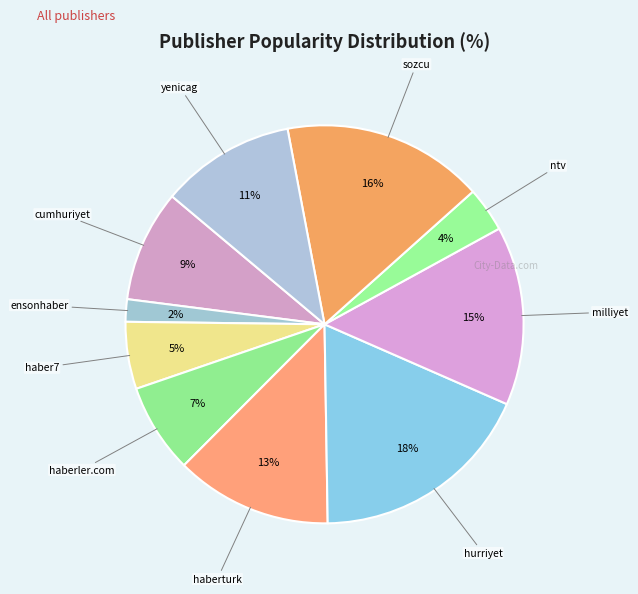

How many segments does this pie chart have?

10